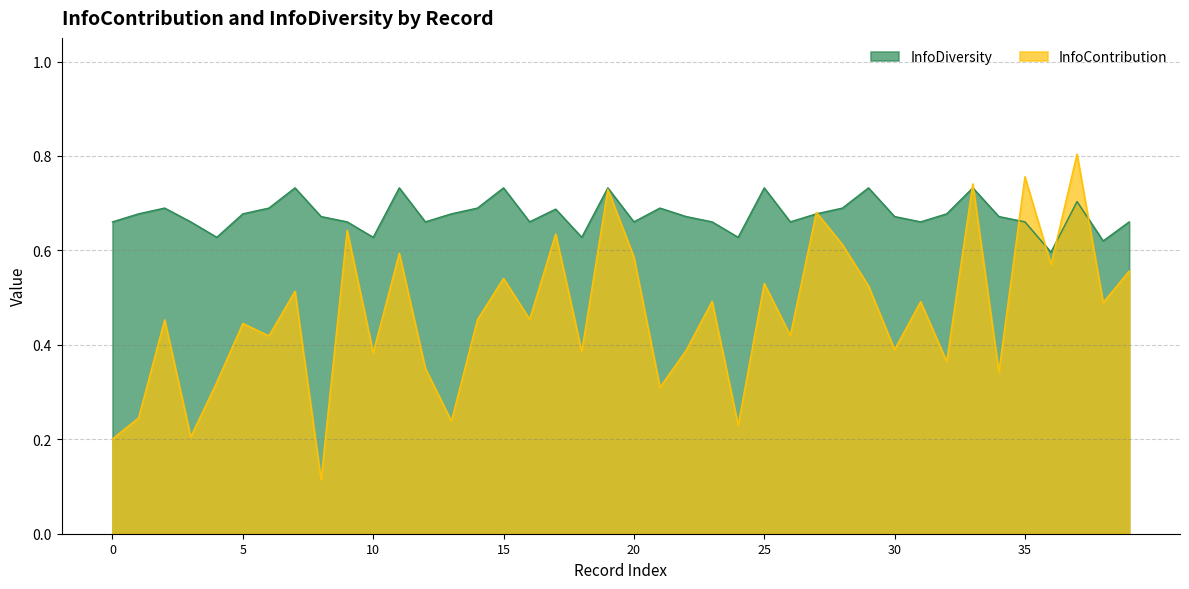

What is the value of the InfoDiversity point at the 4th from the left?

0.7